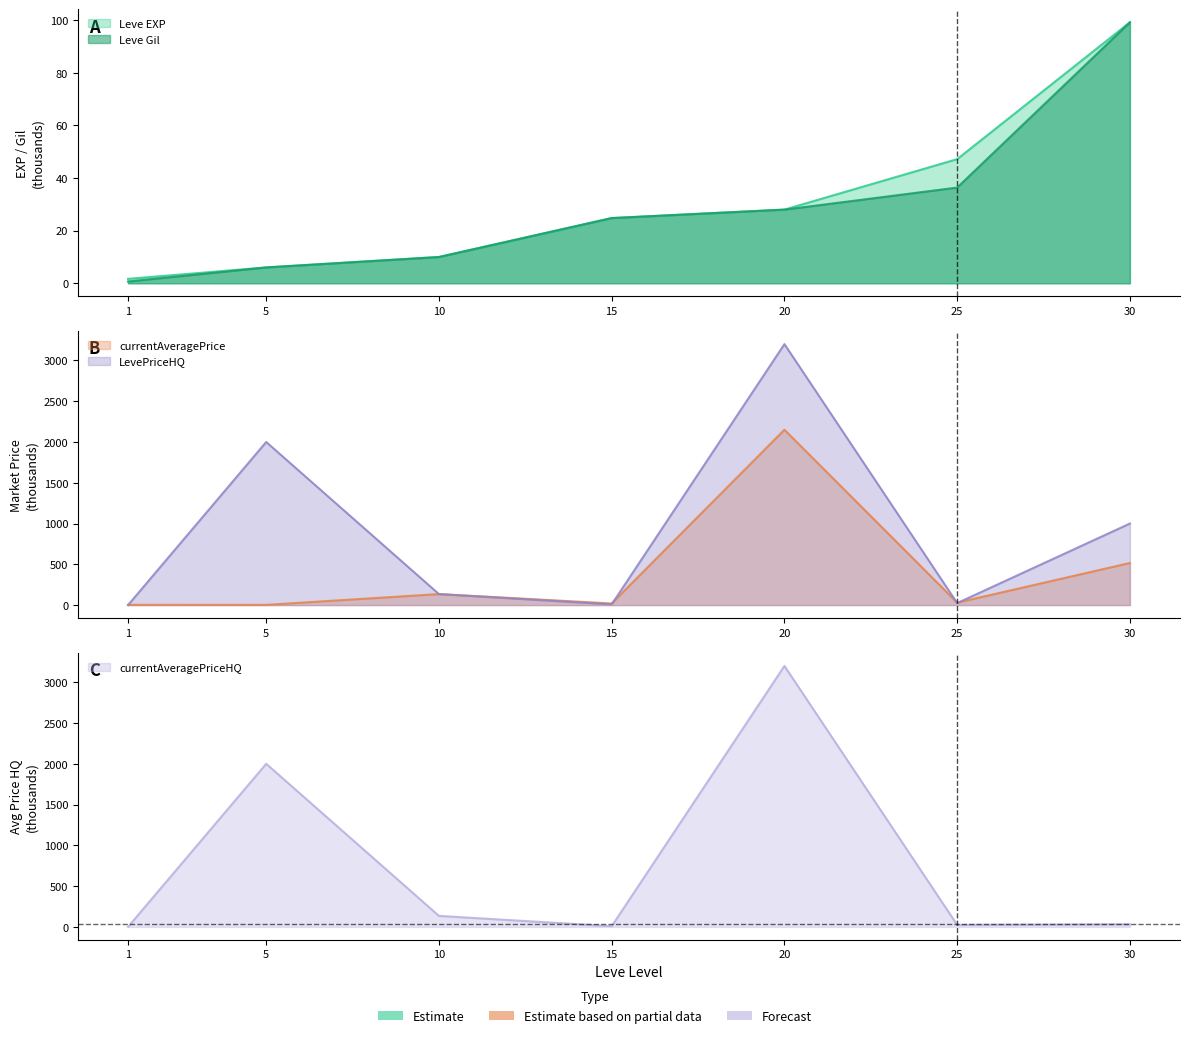

Is the value of Leve EXP at 30 greater than the value of Leve Gil at 15?

Yes